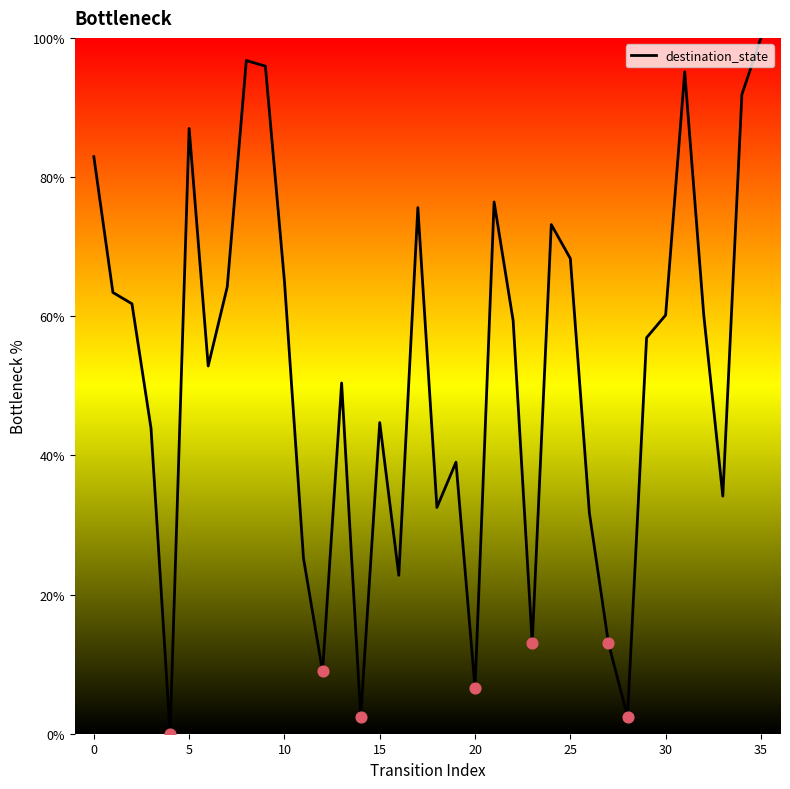

What is the greatest value displayed?

100.0